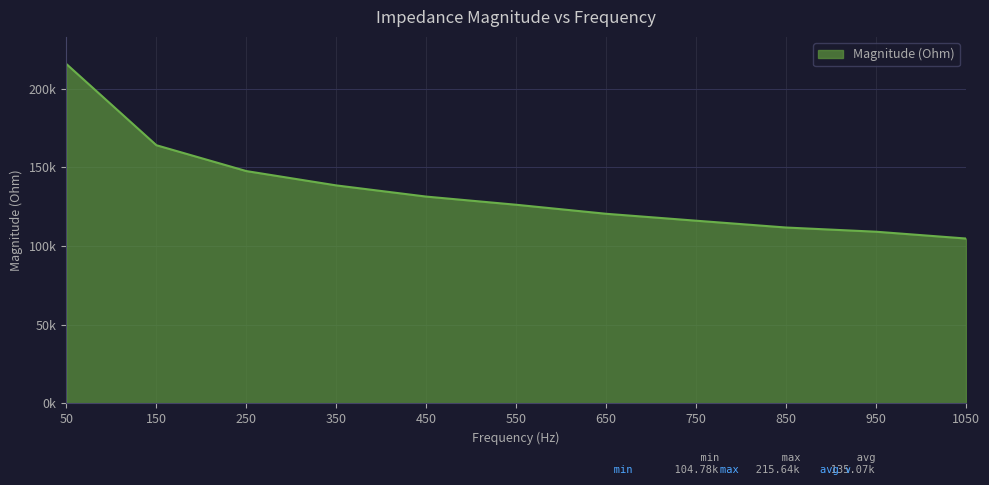

Reading left to right, transcribe all the data shown in this chart.

215643.6	164062.0	147634.9	138531.6	131426.5	126239.8	120503.3	116107.6	111775.6	109107.9	104784.6